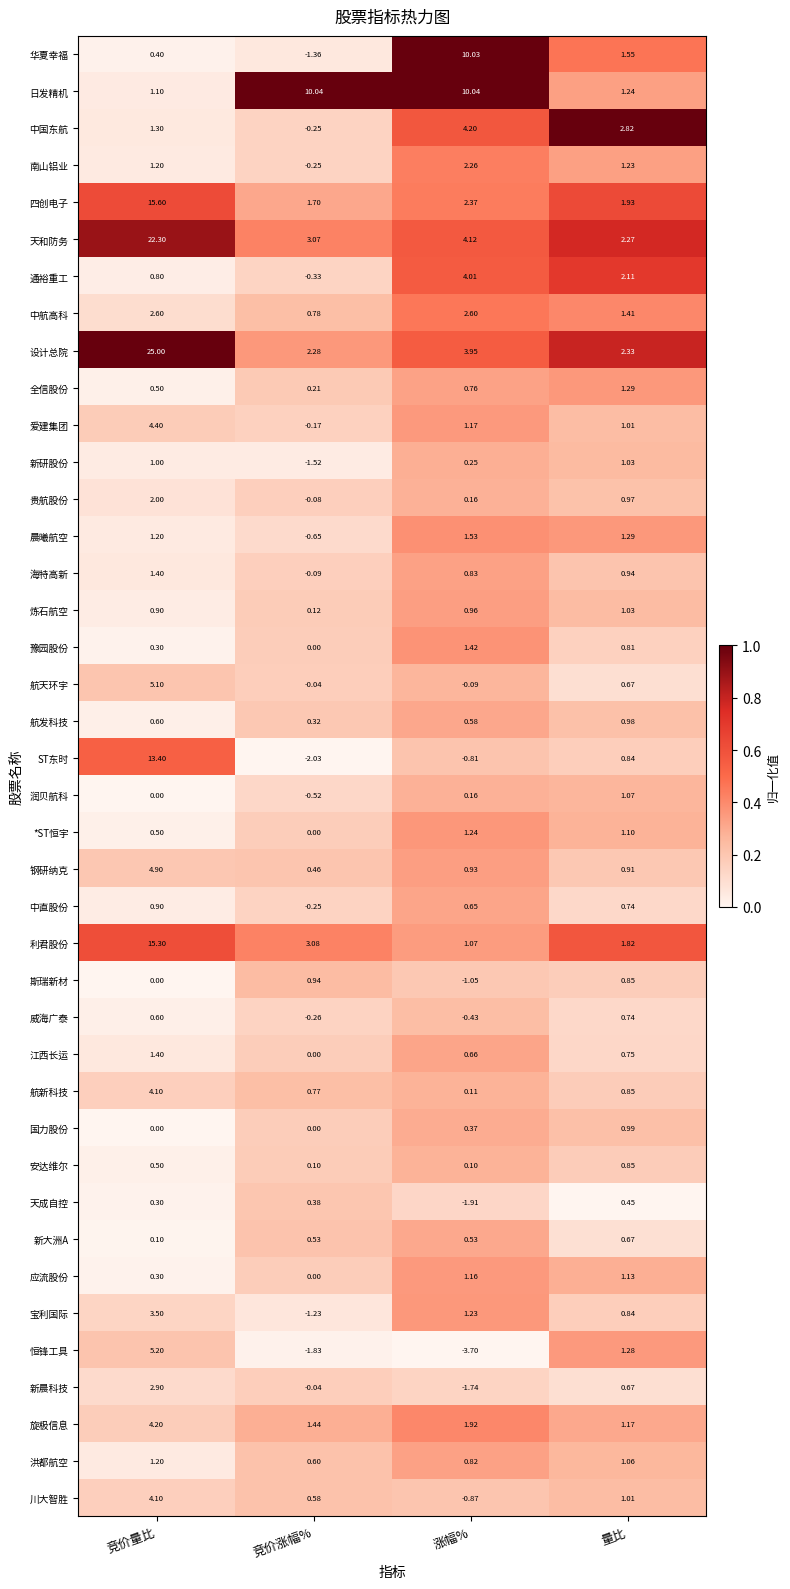

Which series has the largest range (max minus min)?

设计总院